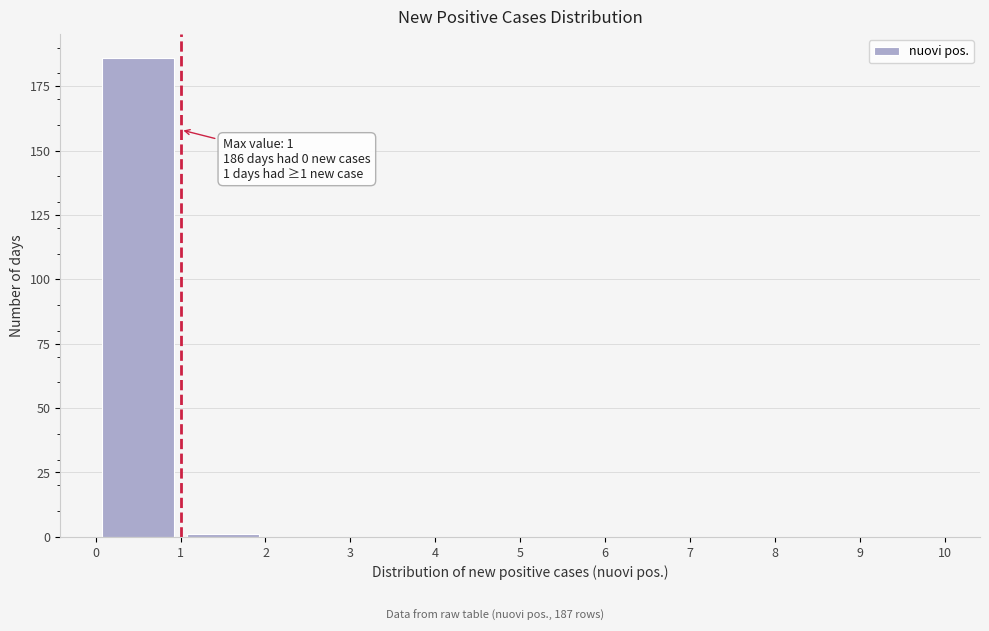

Which range on the x-axis has the tallest bar?

0 to 1